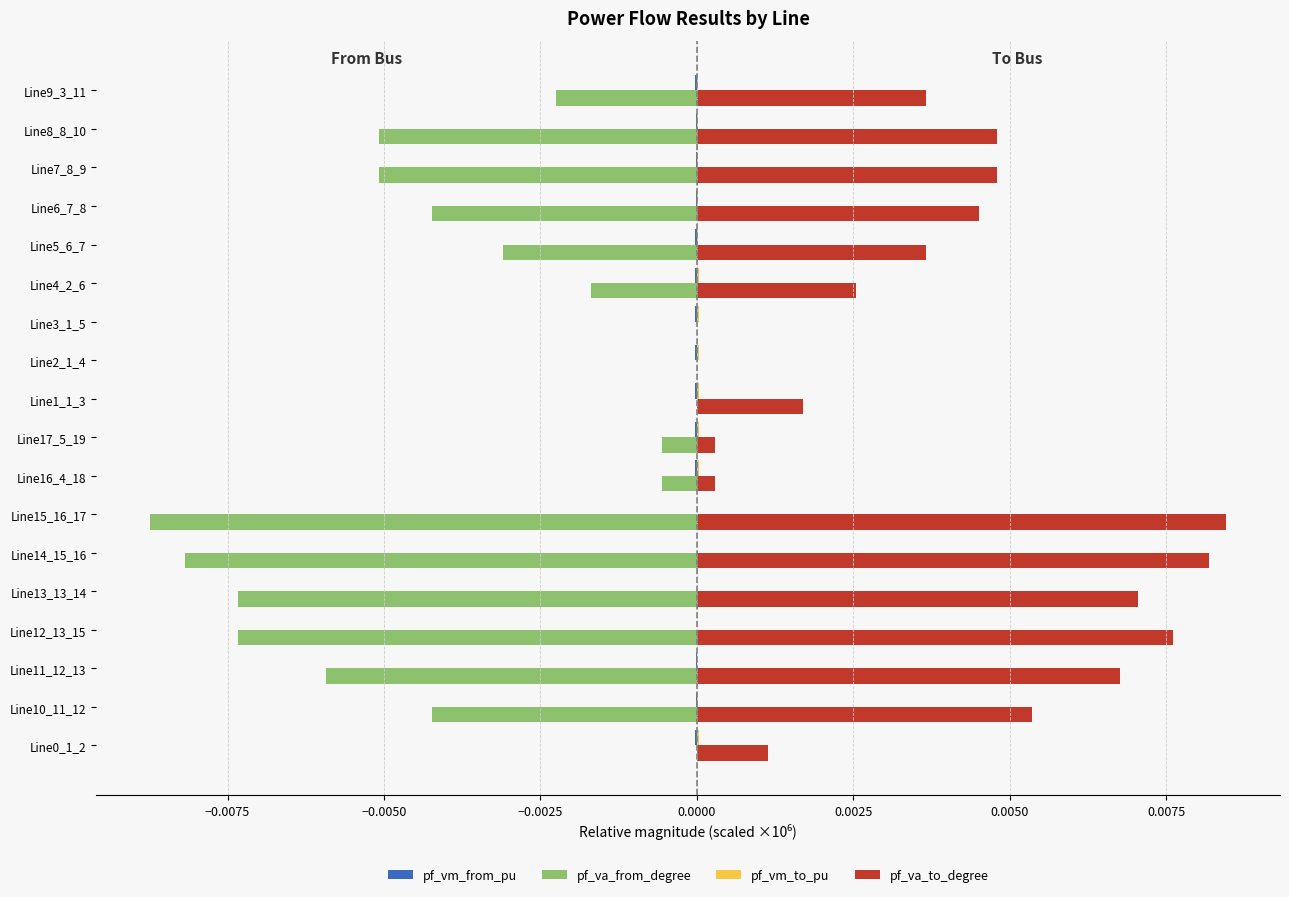

Which series has the largest total across all categories?

pf_va_to_degree